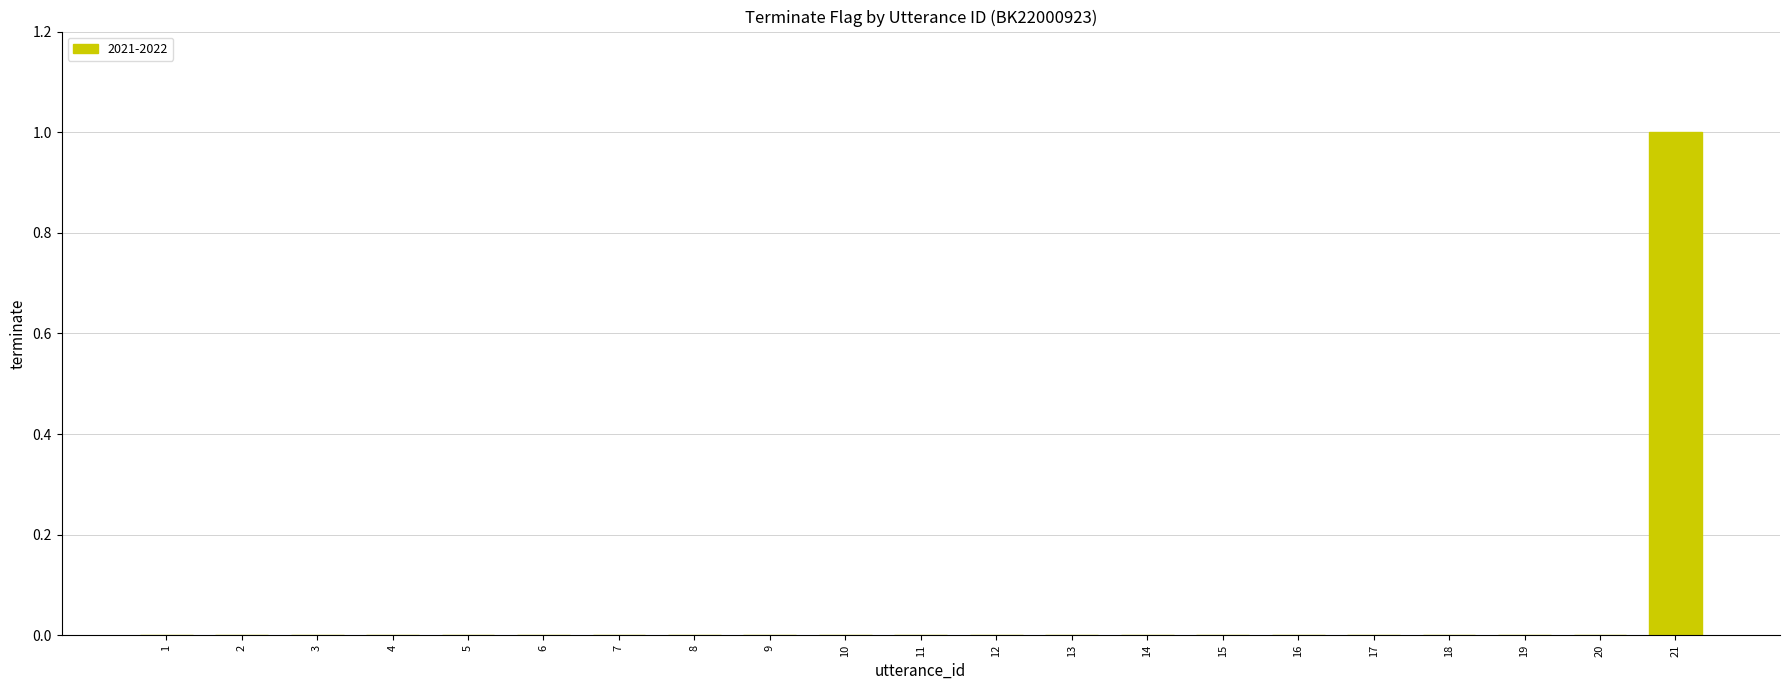

Between 4 and 21, which is larger?

21